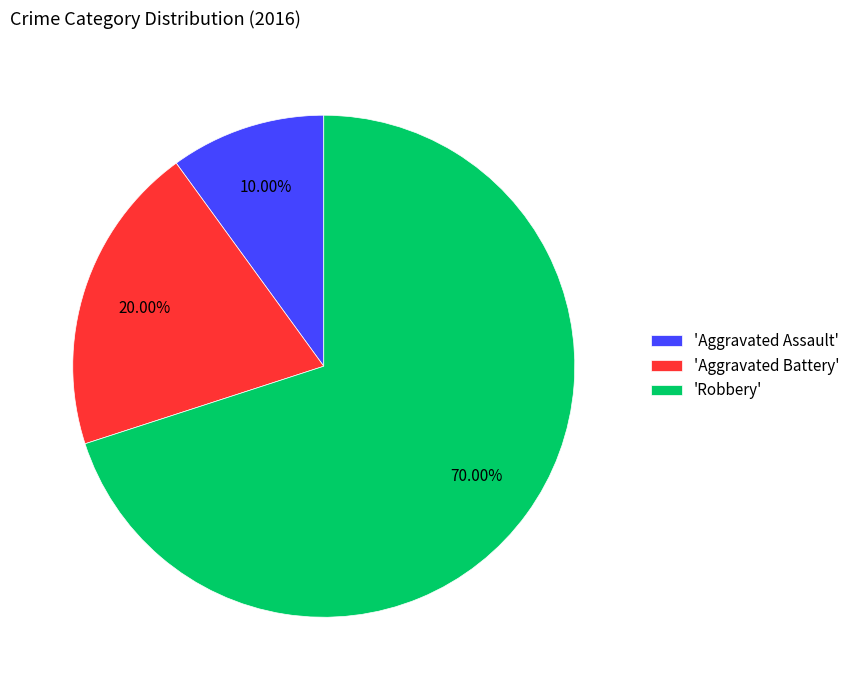

Between 'Aggravated Battery' and 'Aggravated Assault', which is larger?

'Aggravated Battery'